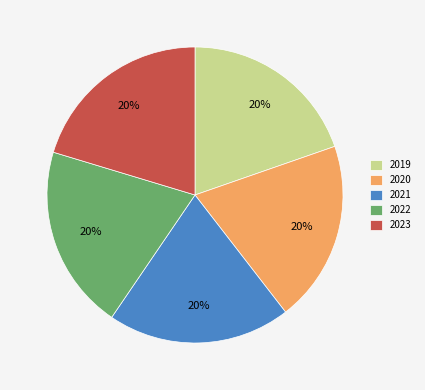

Is the sum of 2021 and 2022 greater than half?

No